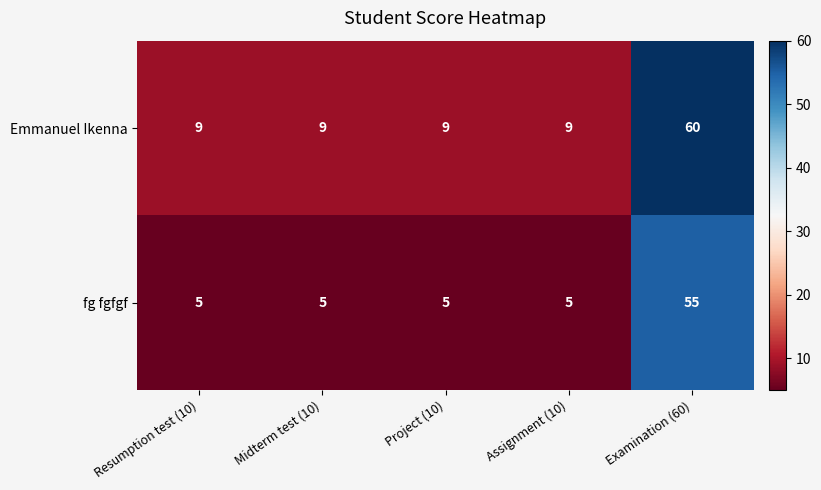

What is the difference between the maximum and second lowest values in the Emmanuel Ikenna series?

51